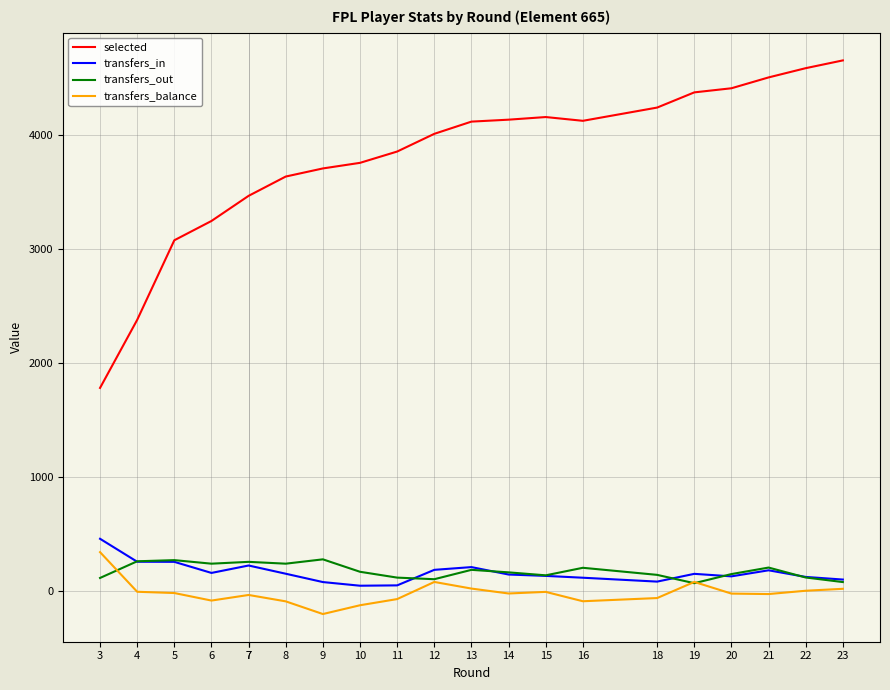

Reading right to left, extract all data points from this chart.

selected: 23=4649	22=4581	21=4500	20=4405	19=4369	18=4236	16=4120	15=4153	14=4130	13=4113	12=4006	11=3851	10=3752	9=3703	8=3632	7=3463	7=3463	6=3243	5=3074	4=2377	3=1781
transfers_in: 23=103	22=126	21=184	20=131	19=153	18=85	16=119	15=135	14=147	13=212	12=188	11=52	10=49	9=81	8=154	7=226	7=226	6=161	5=258	4=259	3=460
transfers_out: 23=81	22=121	21=208	20=151	19=71	18=144	16=206	15=140	14=166	13=188	12=106	11=120	10=171	9=280	8=242	7=258	7=258	6=242	5=273	4=263	3=117
transfers_balance: 23=22	22=5	21=-24	20=-20	19=82	18=-59	16=-87	15=-5	14=-19	13=24	12=82	11=-68	10=-122	9=-199	8=-88	7=-32	7=-32	6=-81	5=-15	4=-4	3=343